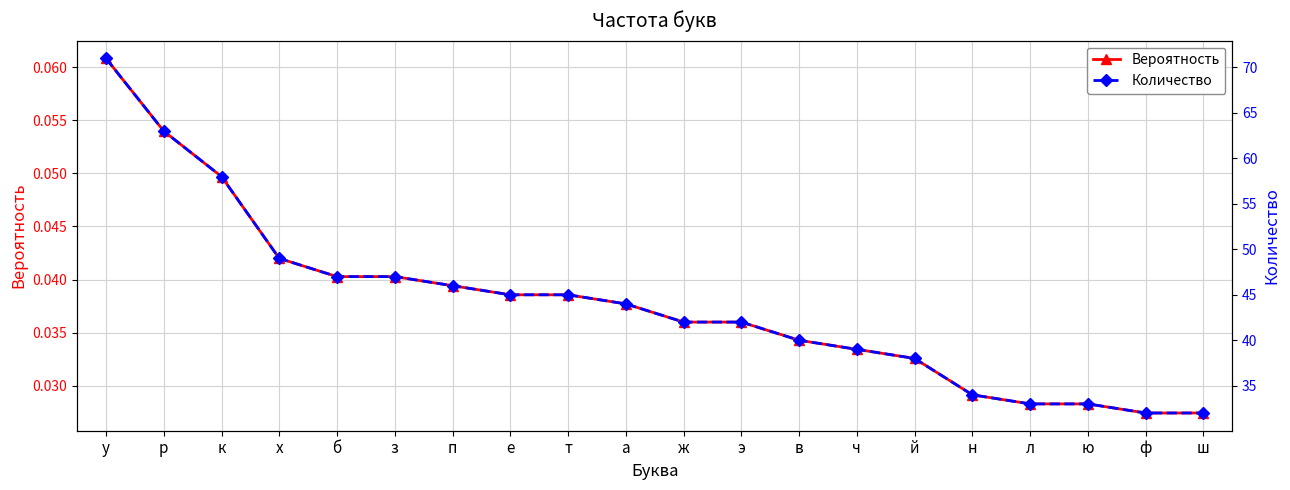

Which category has the lowest value in the Вероятность series?

ф